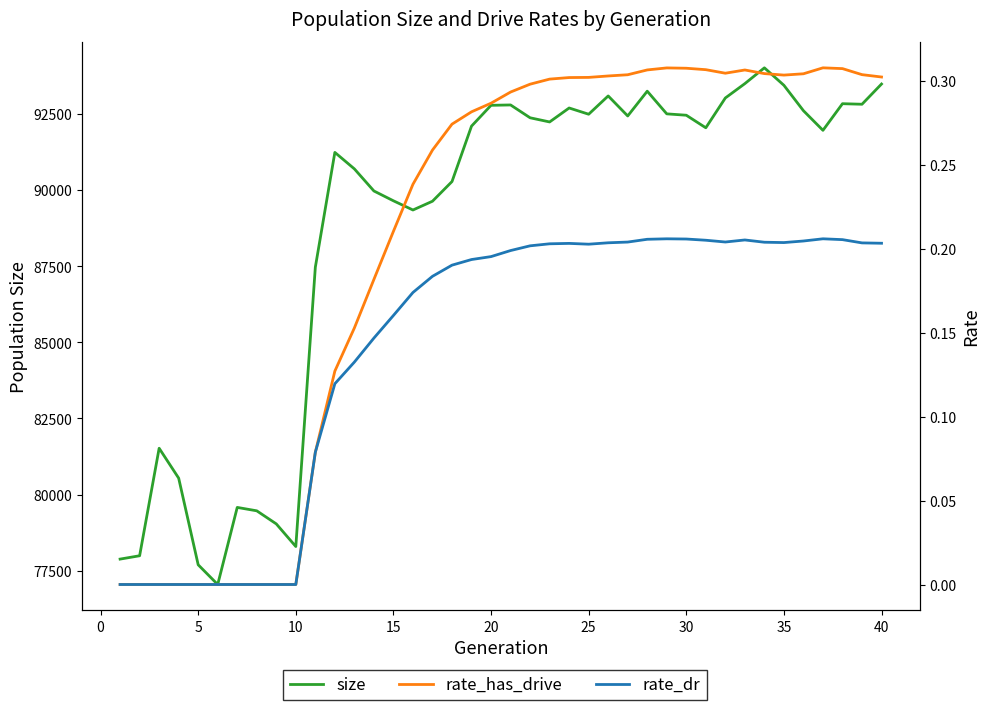

In rate_has_drive, how many points are lower than both neighbors (excluding endpoints)?

2